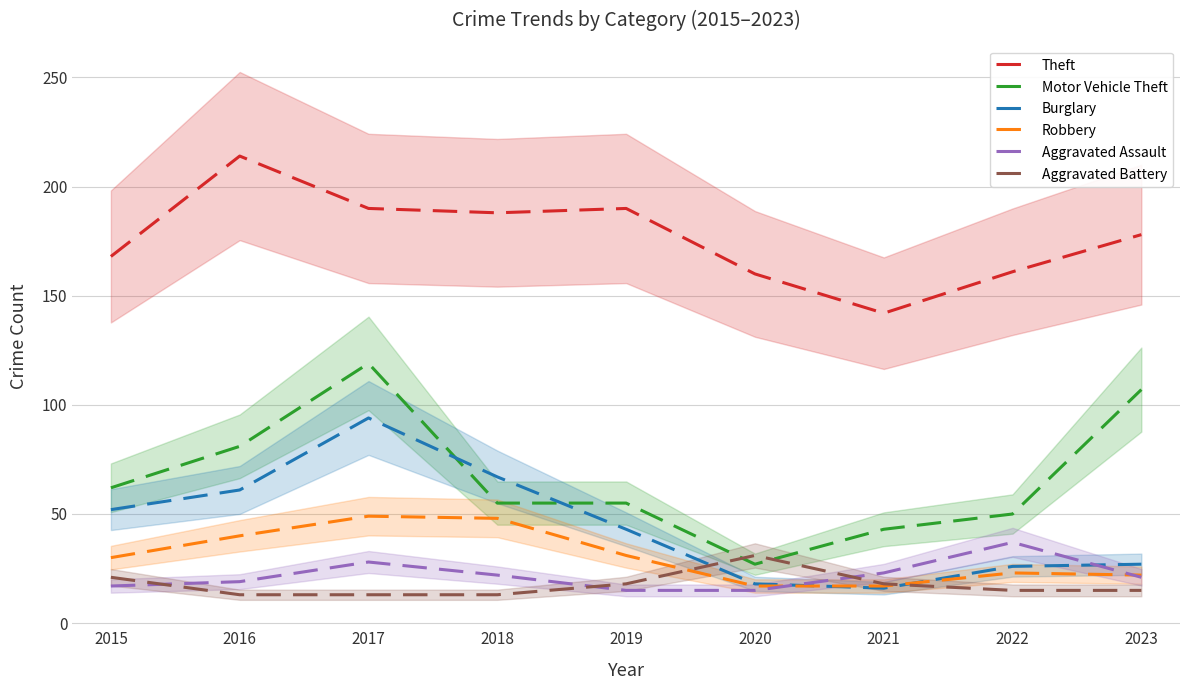

True or false: Aggravated Assault and Motor Vehicle Theft cross at least once.

False